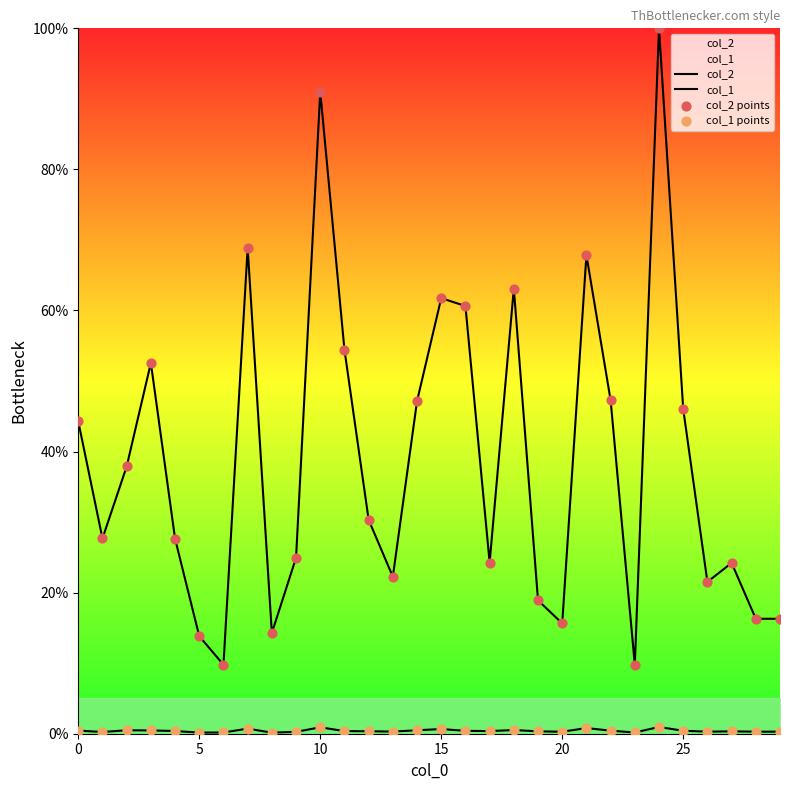

Which series reaches the maximum Y coordinate?

col_2